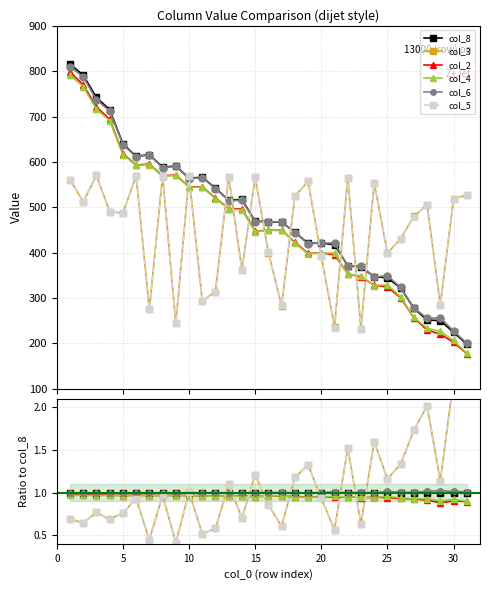

True or false: col_5 and col_3 cross at least once.

False